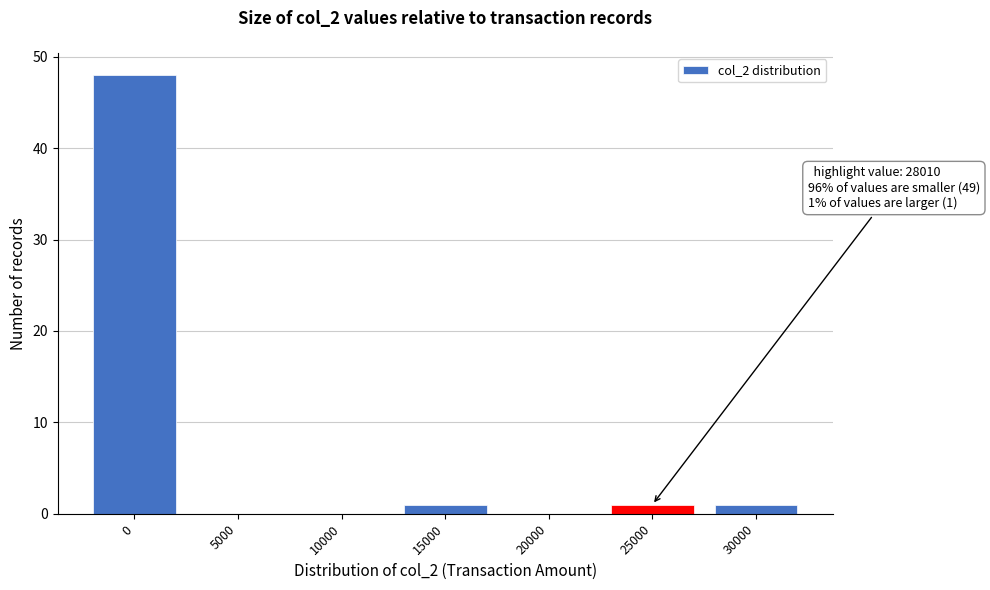

Reading right to left, list all the values displayed in this chart.

30000=1	25000=1	20000=0	15000=1	10000=0	5000=0	0=48